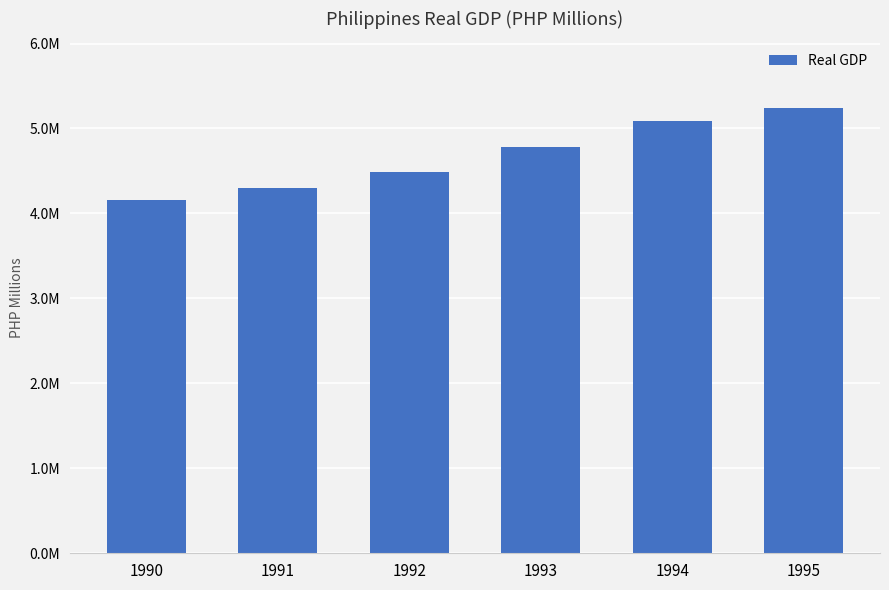

Rank the categories by value from lowest to highest.

1990, 1991, 1992, 1993, 1994, 1995